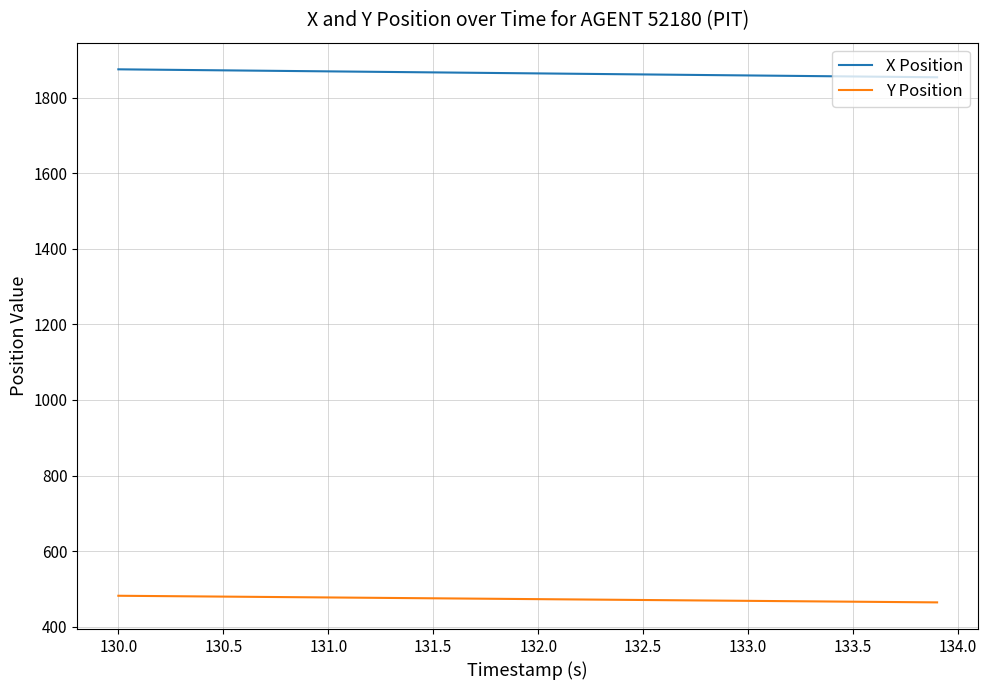

Which series has the largest total across all categories?

X Position